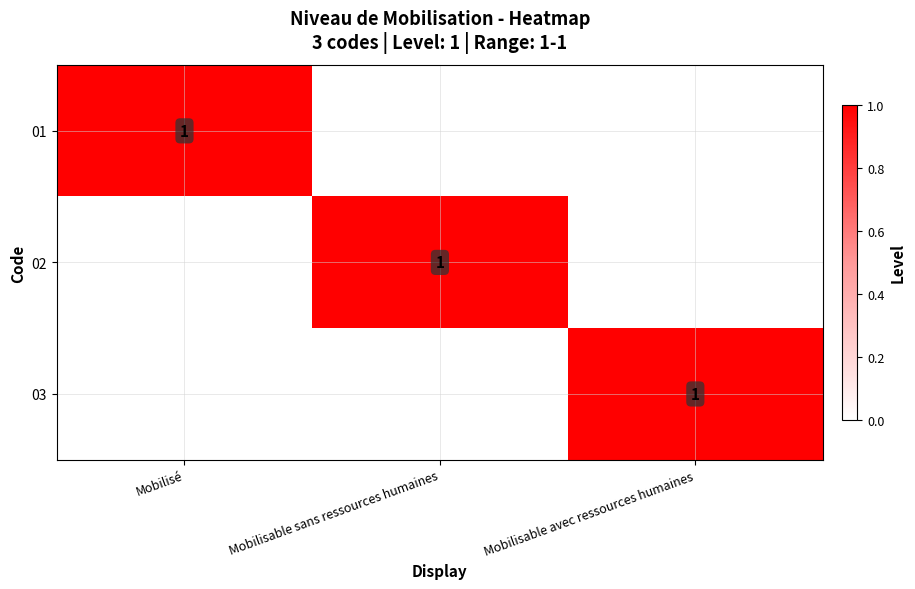

How many categories are shown in the chart?

3